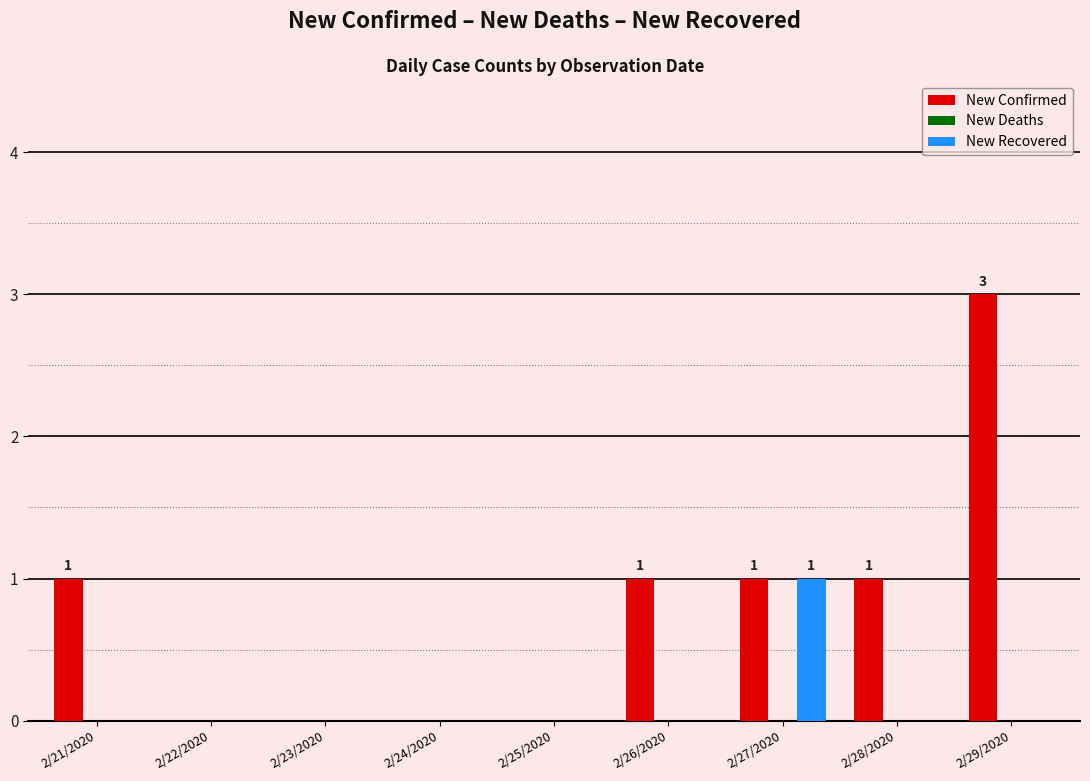

Does the chart contain stacked bars?

No